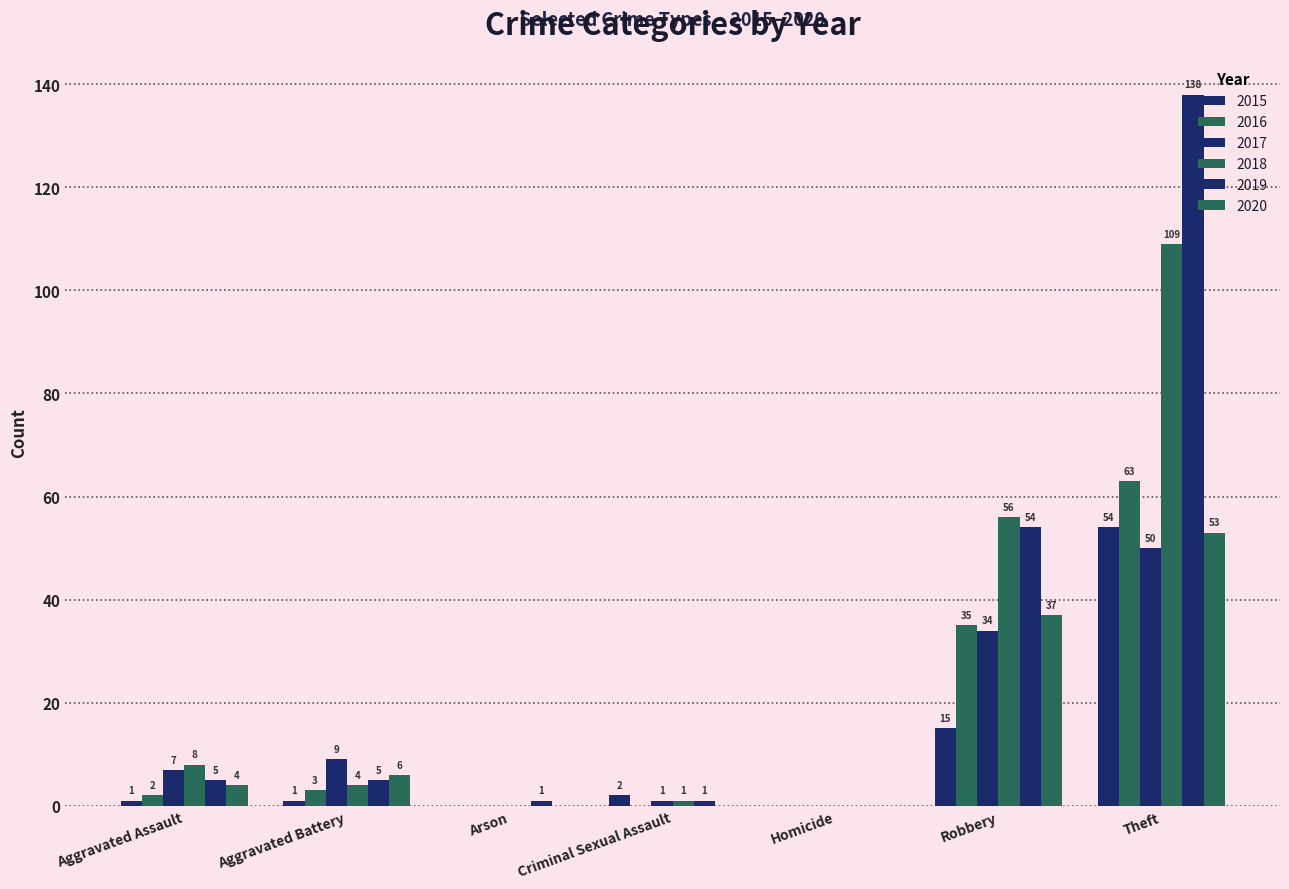

Reading left to right, what are all the values shown in this chart?

2015: 1	1	0	2	0	15	54
2016: 2	3	0	0	0	35	63
2017: 7	9	0	1	0	34	50
2018: 8	4	0	1	0	56	109
2019: 5	5	1	1	0	54	138
2020: 4	6	0	0	0	37	53